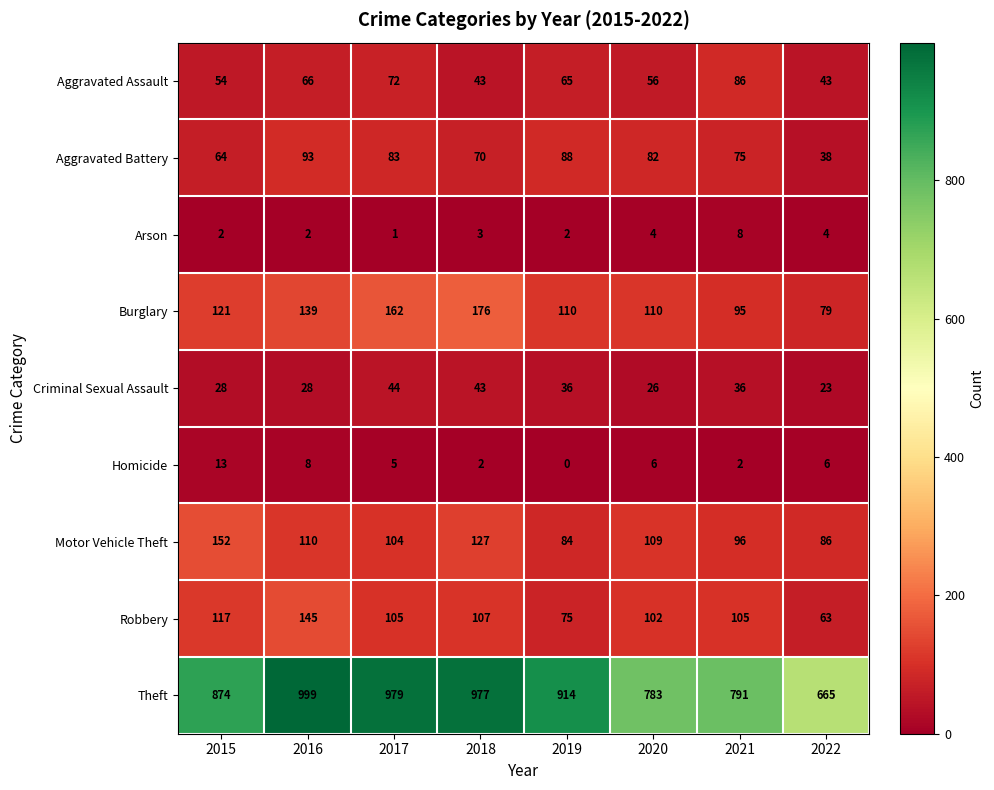

Rank the series by their maximum value, from highest to lowest.

Theft, Burglary, Motor Vehicle Theft, Robbery, Aggravated Battery, Aggravated Assault, Criminal Sexual Assault, Homicide, Arson